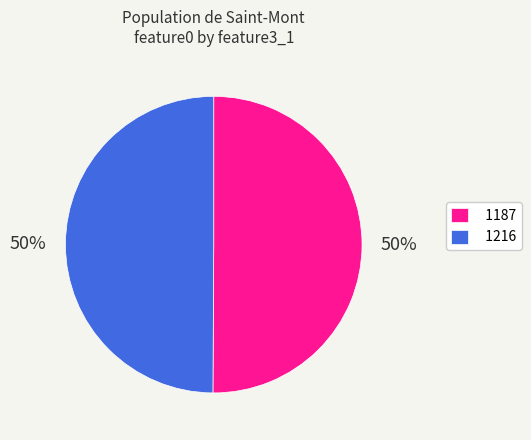

What is the ratio of the value at 1216 to the value at 1187?

1.0